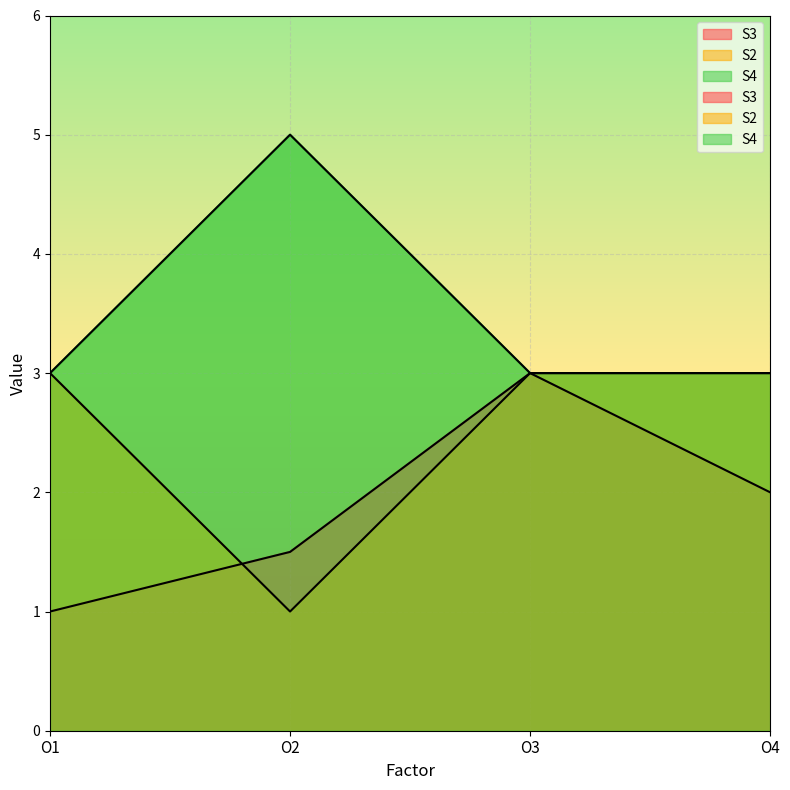

Is the value of S4 at O1 greater than the value of S3 at O1?

Yes